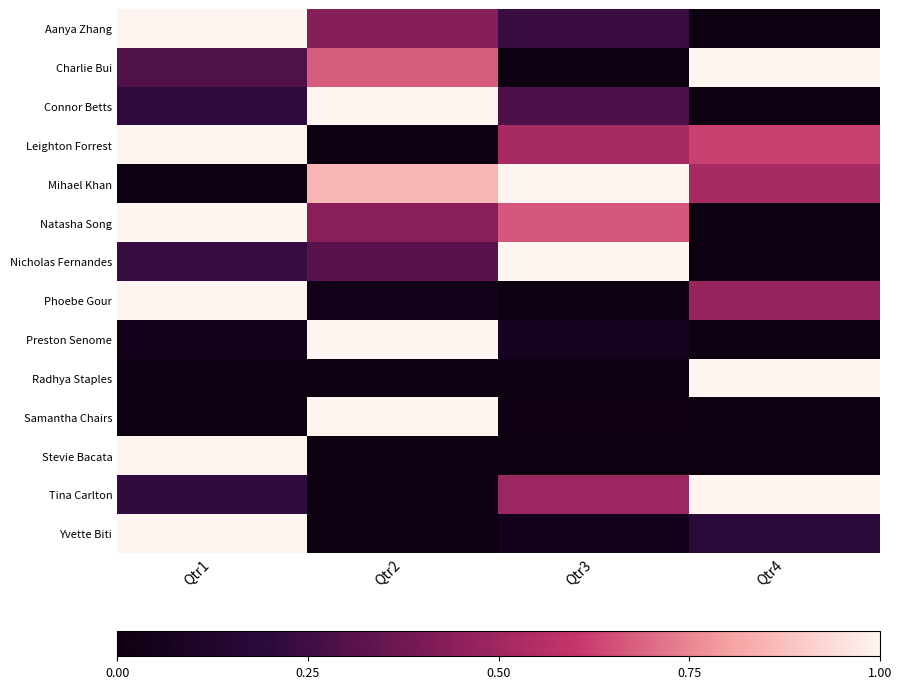

Which has a higher value, Qtr2 or Qtr3?

Qtr2